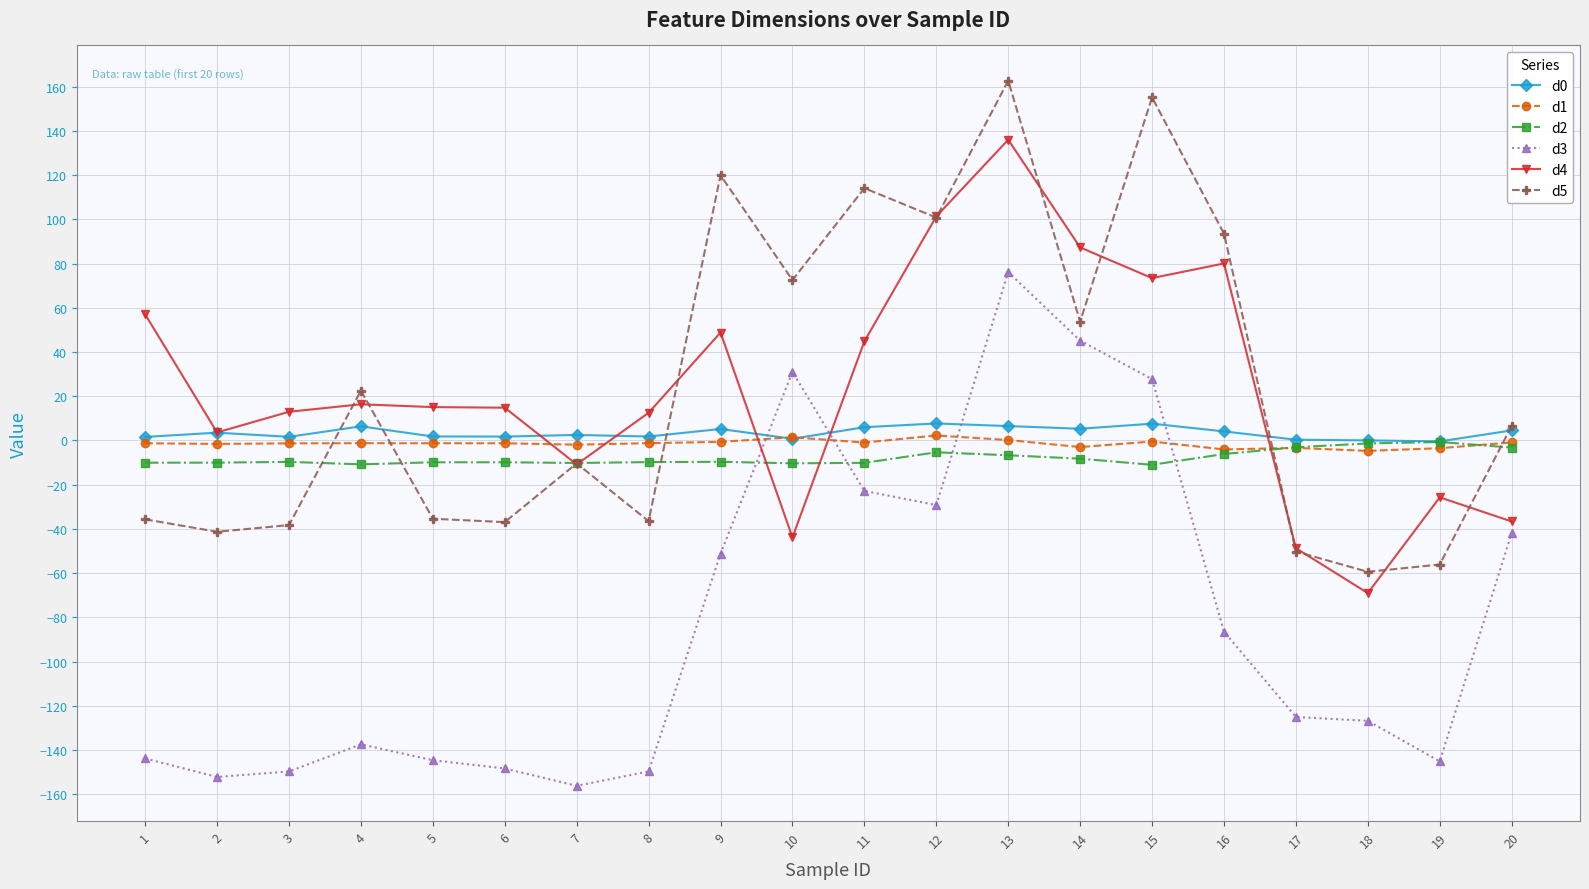

What is the maximum value for d2?

-0.7